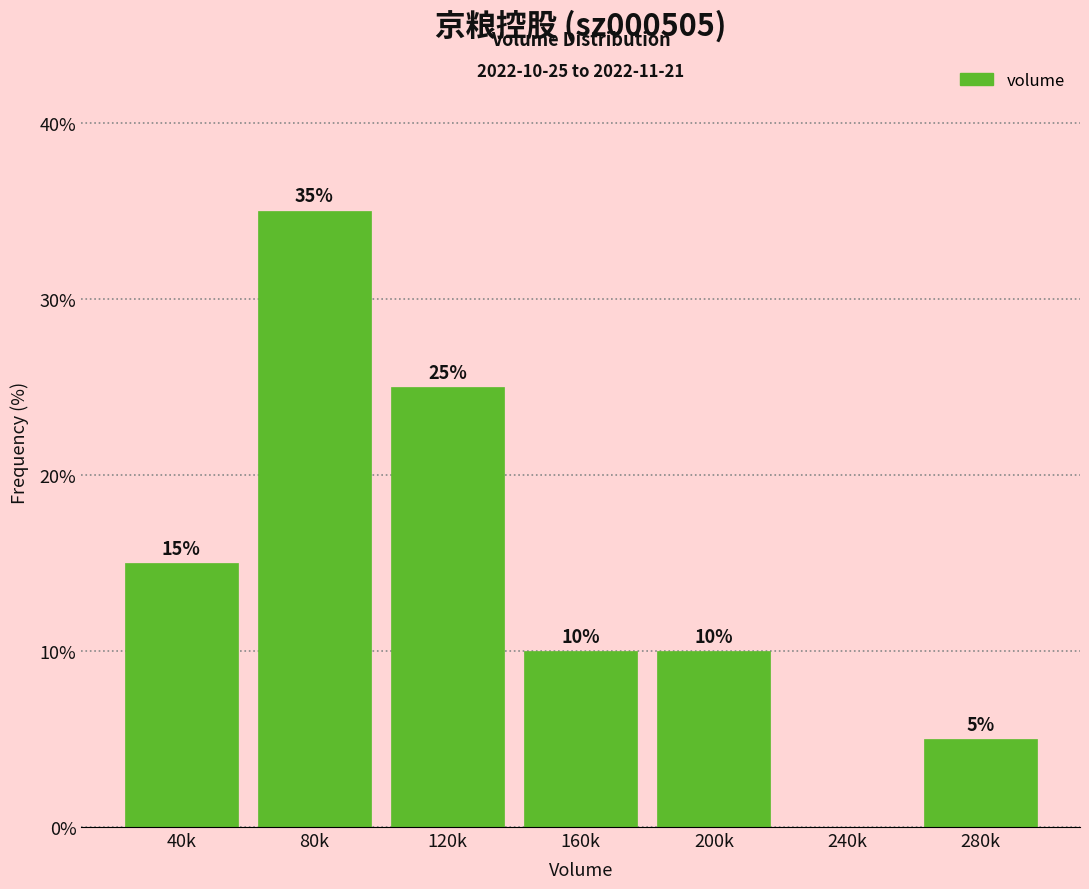

Reading left to right, list all the values displayed in this chart.

40k=15	80k=35	120k=25	160k=10	200k=10	240k=0	280k=5